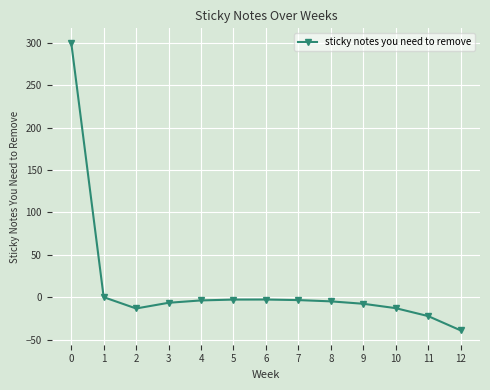

The chart shows a value of 104.0 at 0. True or false?

False